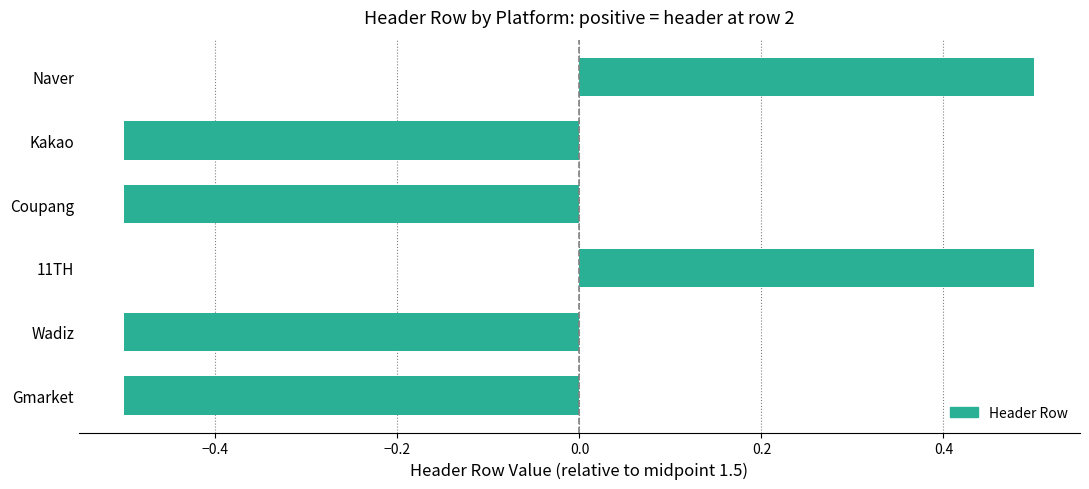

What is the approximate value at Naver?

0.5